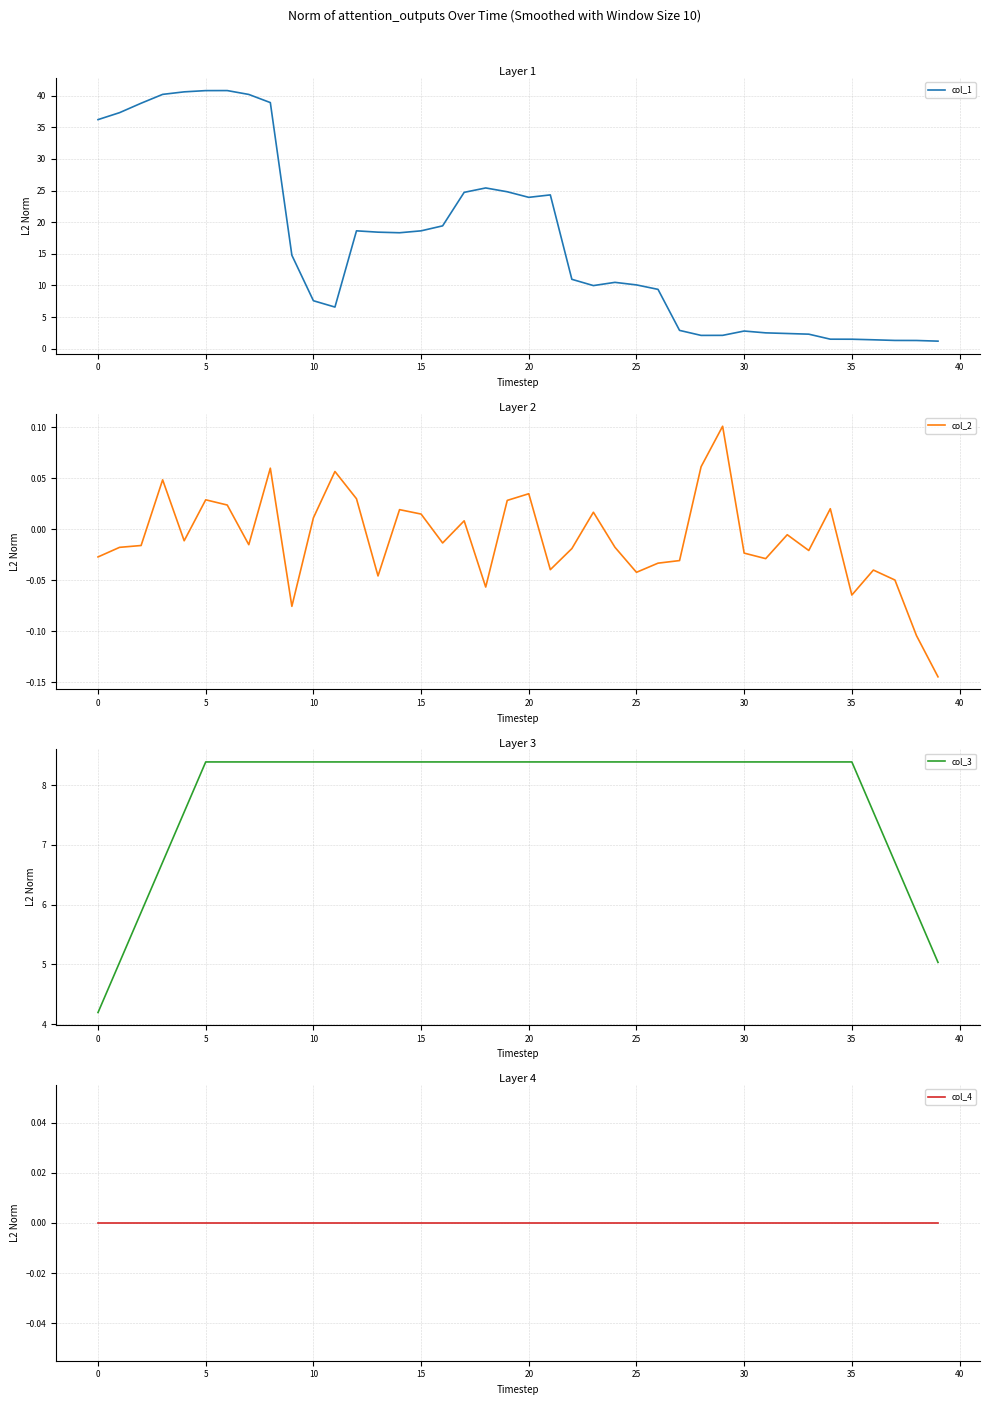

What is the sum of the col_1 values at 33 and 14?

20.6